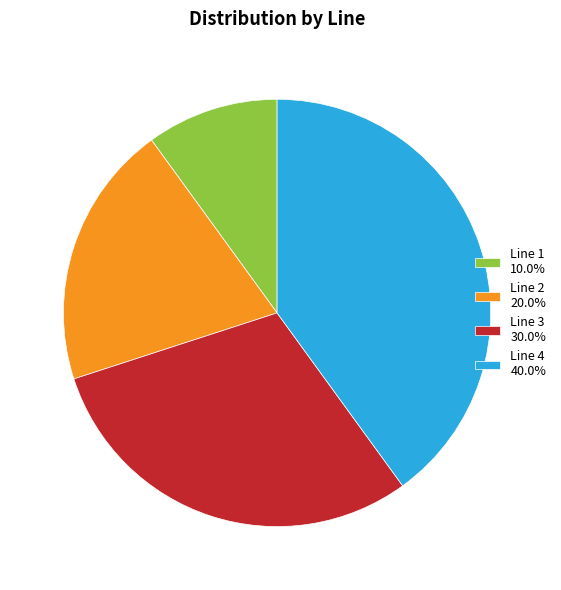

What is the ratio of the value at Line 4 40.0% to the value at Line 1 10.0%?

4.0